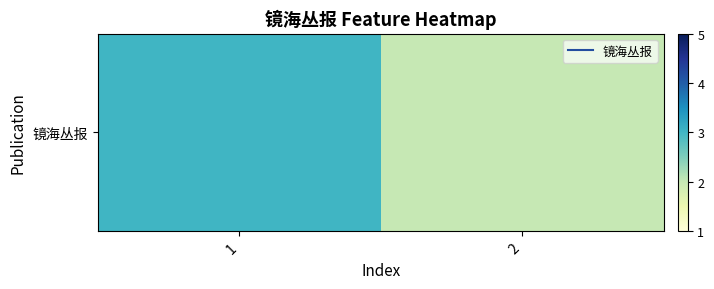

At which category does the chart reach its peak across all series?

1